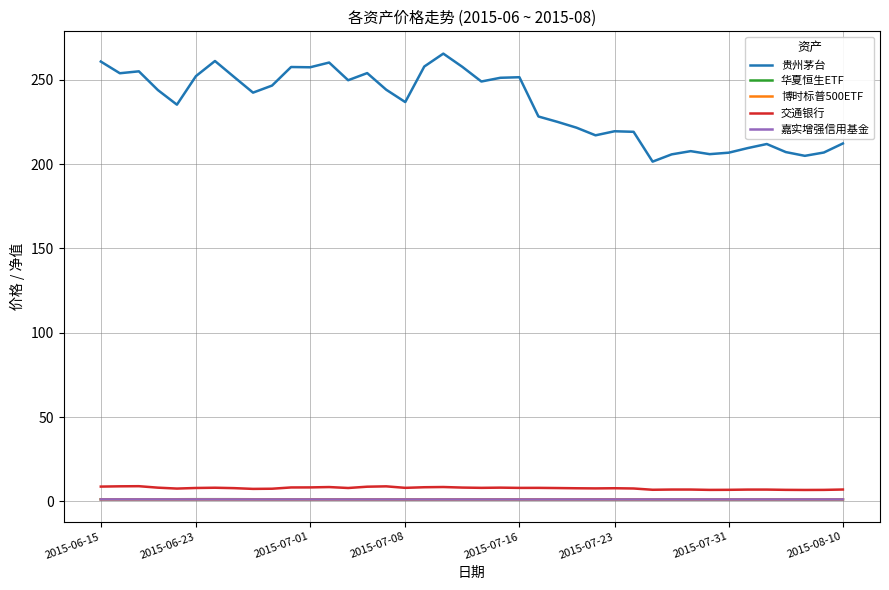

What is the maximum value shown in the chart?

265.6